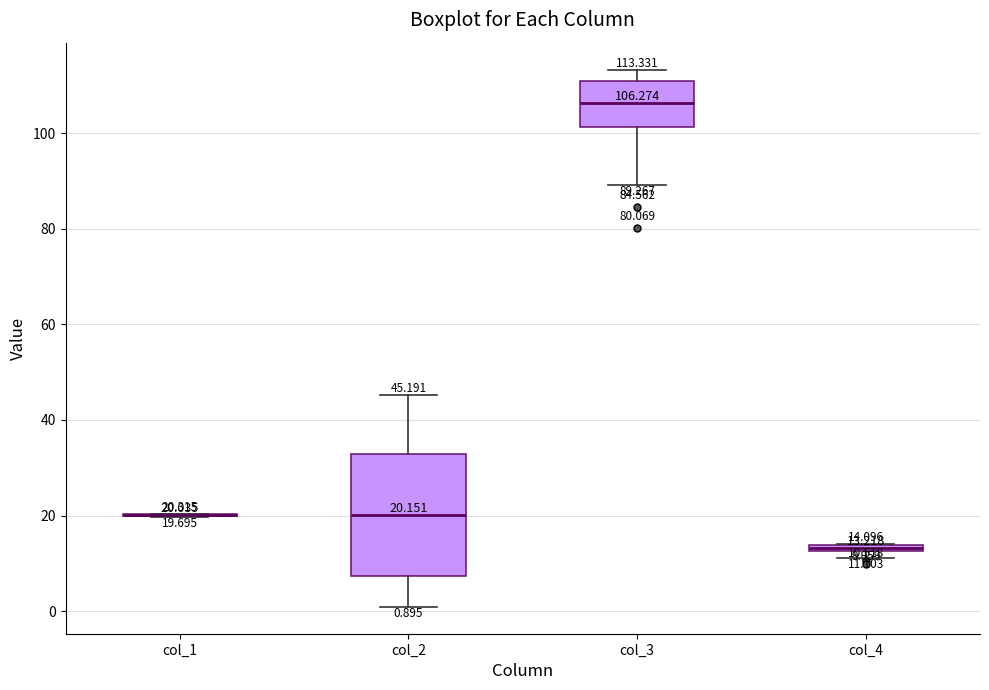

Which box is the tallest, from its lower edge to its upper edge?

col_2